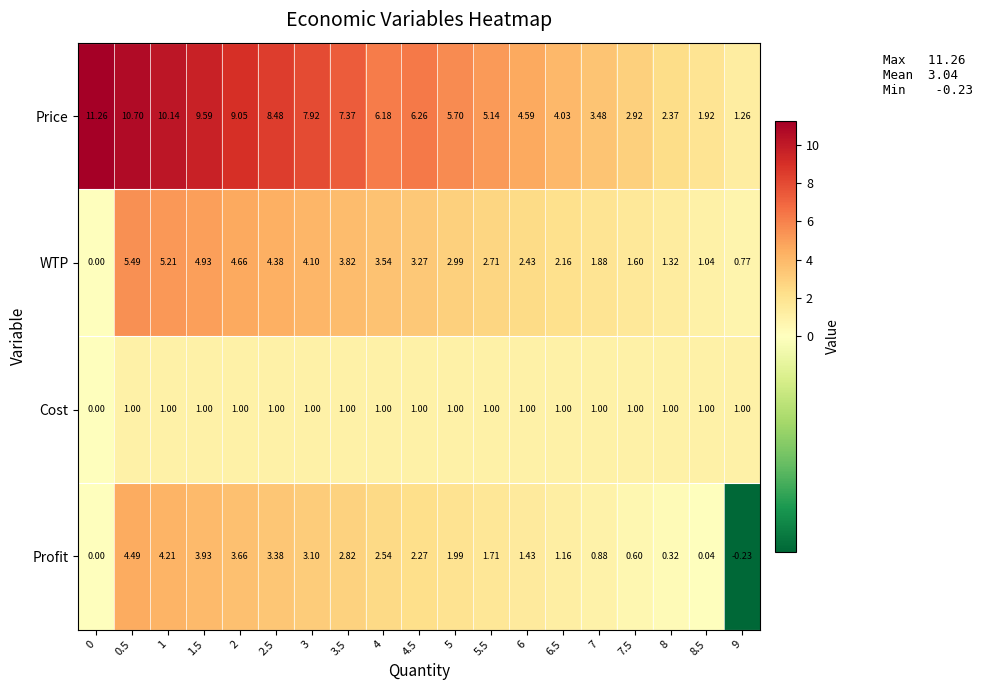

Rank the series by their average value, from highest to lowest.

Price, WTP, Profit, Cost